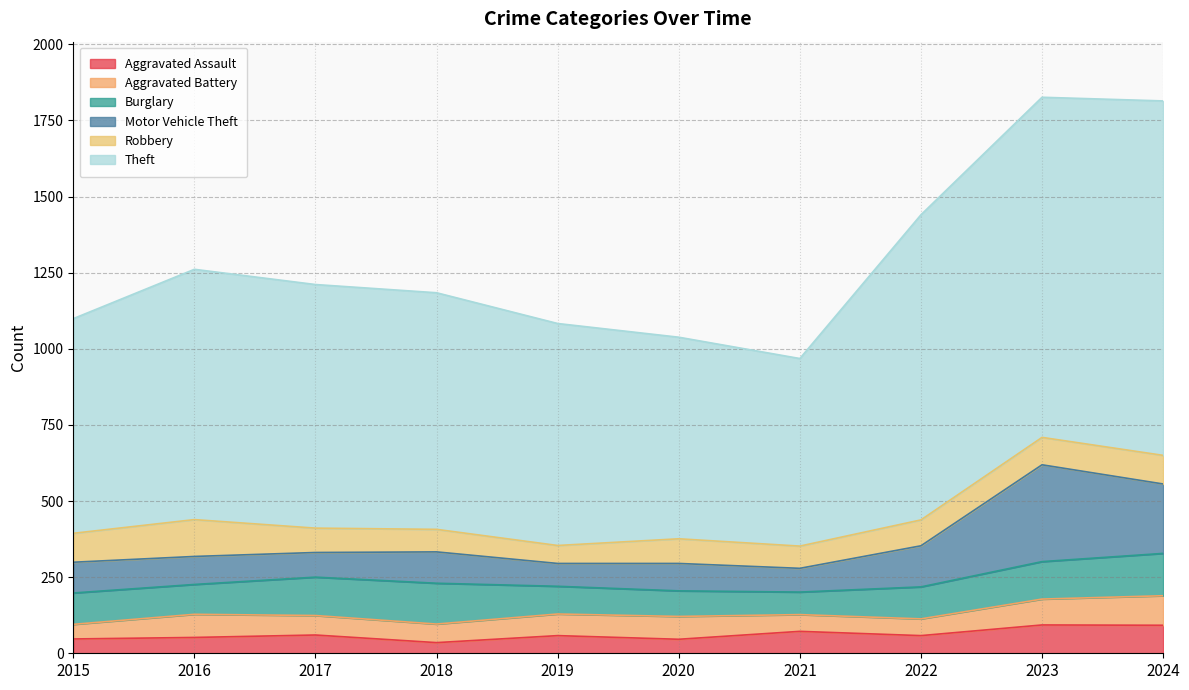

The Aggravated Assault series shows 72 at 2021. True or false?

True